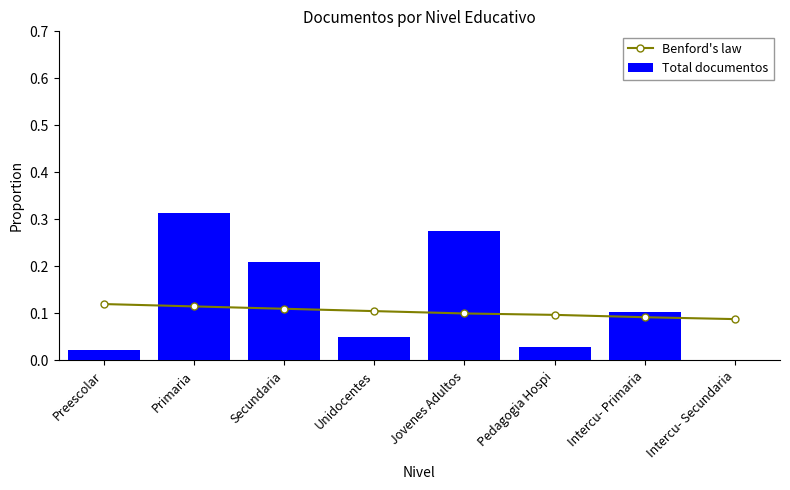

What is the difference between the Total documentos values at Intercu- Secundaria and Jovenes Adultos?

0.3